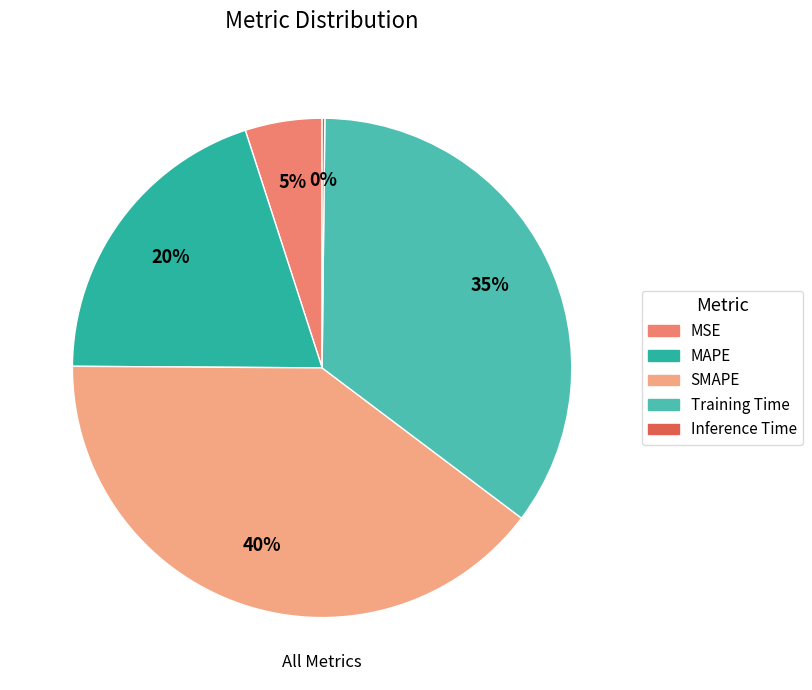

What portion of the pie excludes MSE?

95.0%